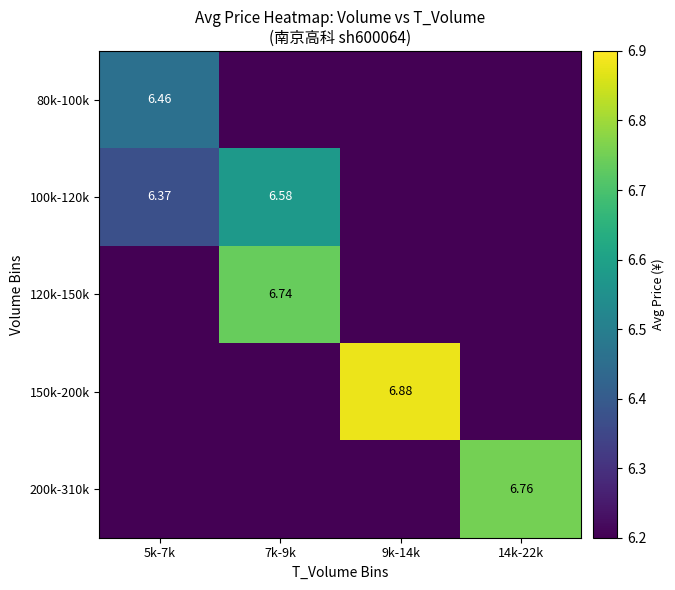

How many data points in 200k-310k are above 0?

1